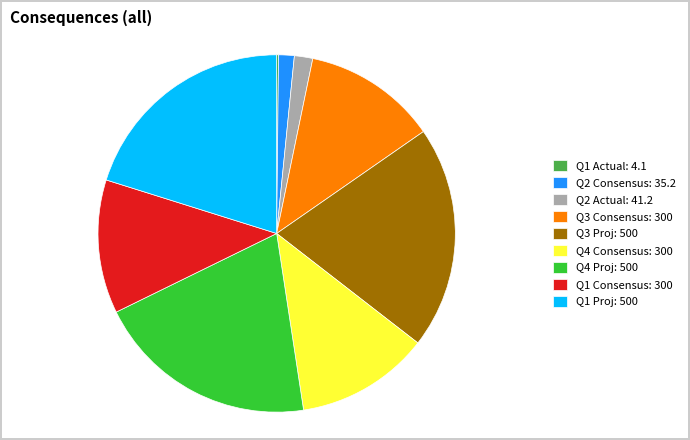

Between Q2 Consensus and Q4 Consensus, which is larger?

Q4 Consensus